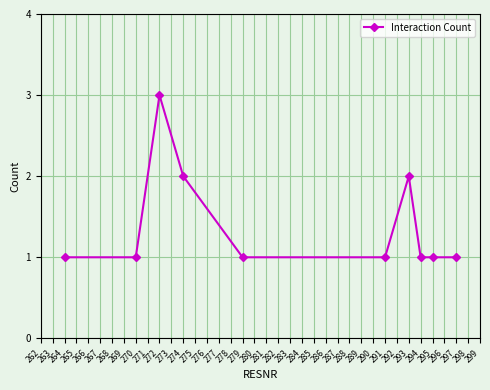

At which category does the data reach its first local peak?

272